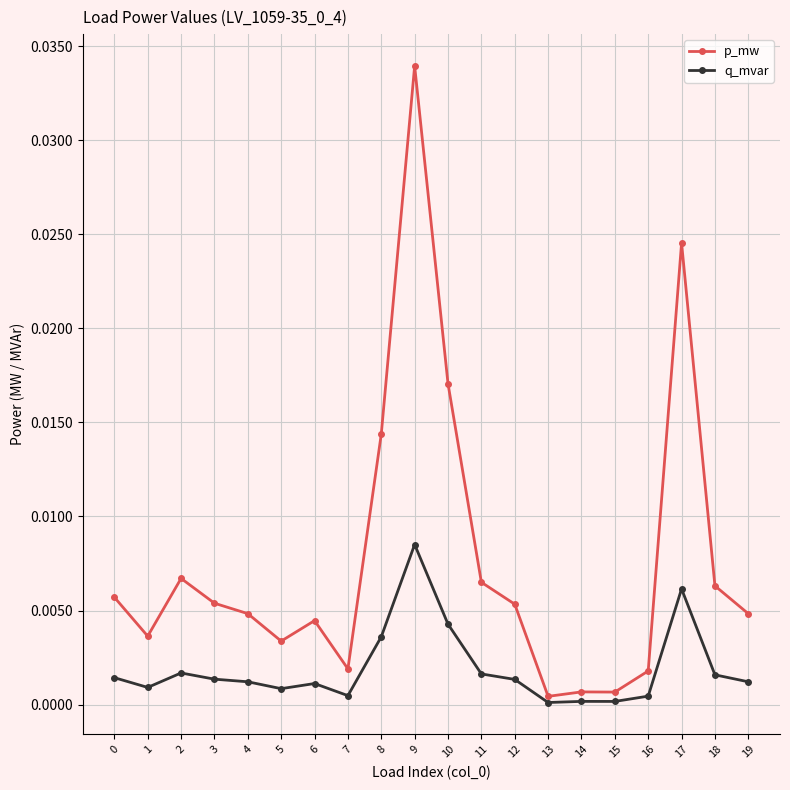

At which category does p_mw reach its first local valley?

1